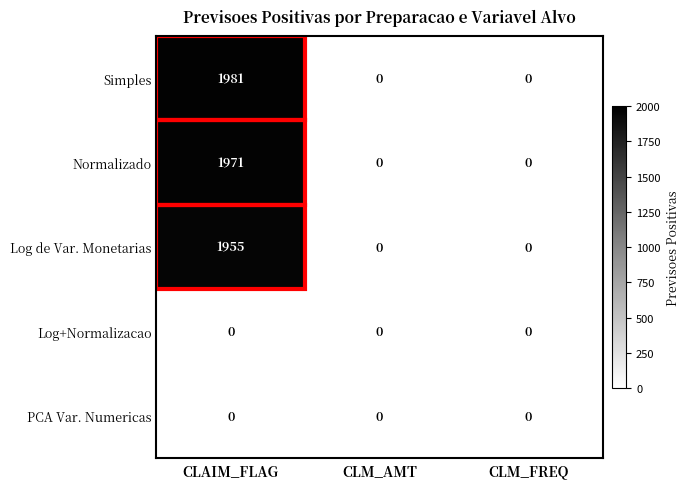

True or false: Simples has a value of 0 at CLM_AMT.

True